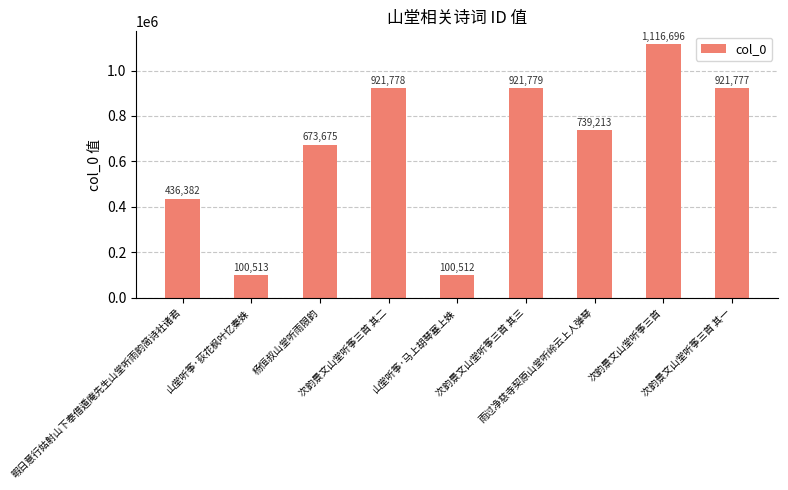

Rank the categories by value from highest to lowest.

次韵景文山堂听筝三首, 次韵景文山堂听筝三首 其三, 次韵景文山堂听筝三首 其二, 次韵景文山堂听筝三首 其一, 雨过净慈寺契原山堂听岭云上人弹琴, 杨恒叔山堂听雨限韵, 暇日意行姑射山下奉借遁庵先生山堂听雨韵简诗社诸君, 山堂听筝·荻花枫叶忆秦姝, 山堂听筝·马上胡琴塞上姝